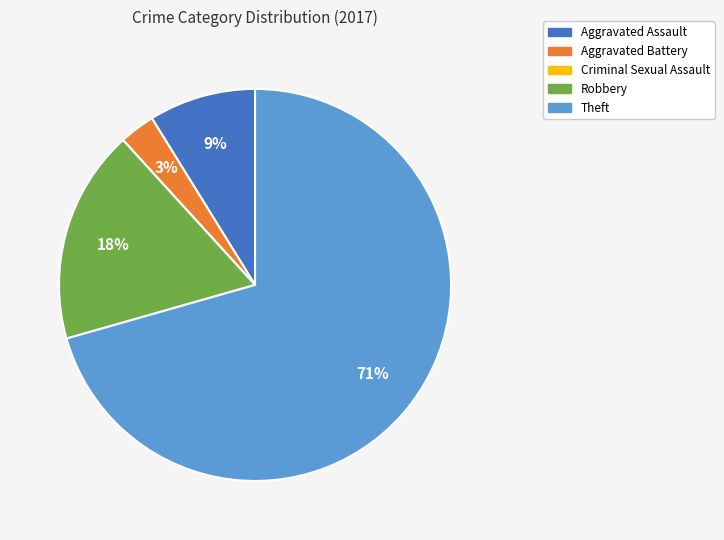

To the nearest percent, what portion does Robbery represent?

18%